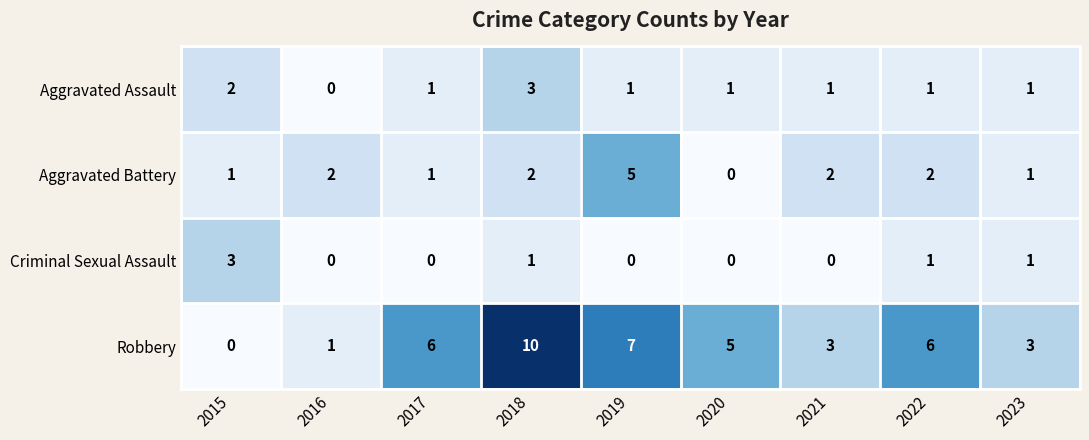

At which label does Robbery reach its peak?

2018